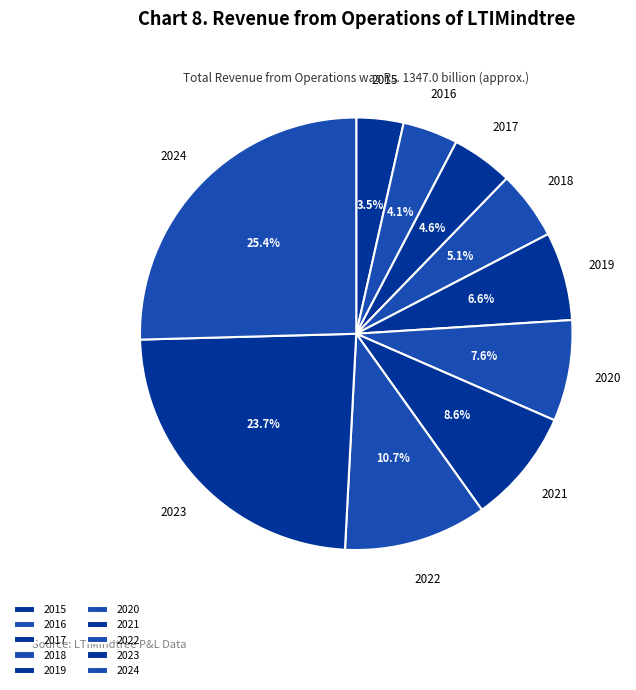

To the nearest percent, what is the combined percentage of 2020 and 2023?

31%